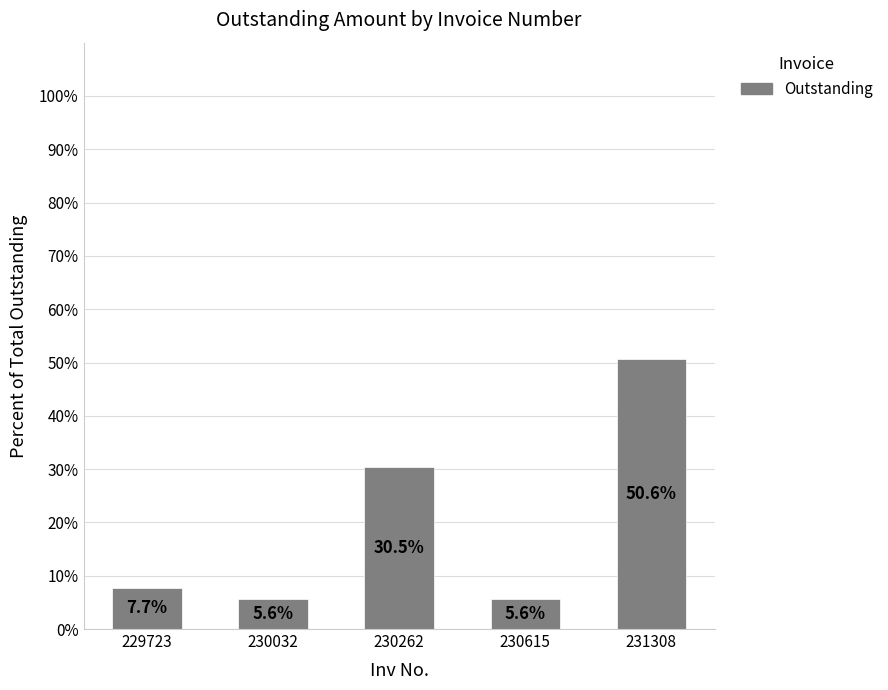

Count the number of data series in this chart.

1